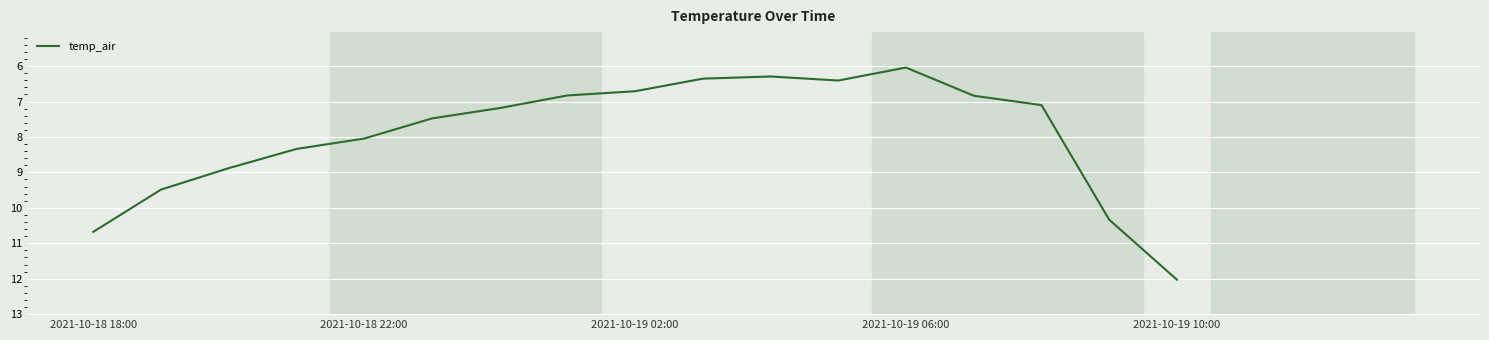

What is the smallest value displayed?

6.0